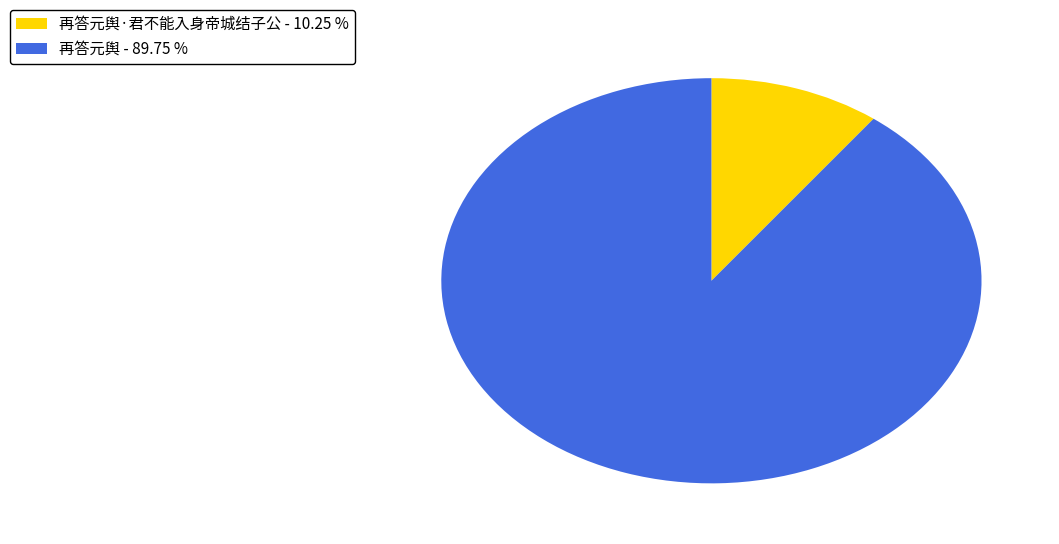

Is there a majority slice in this chart?

Yes